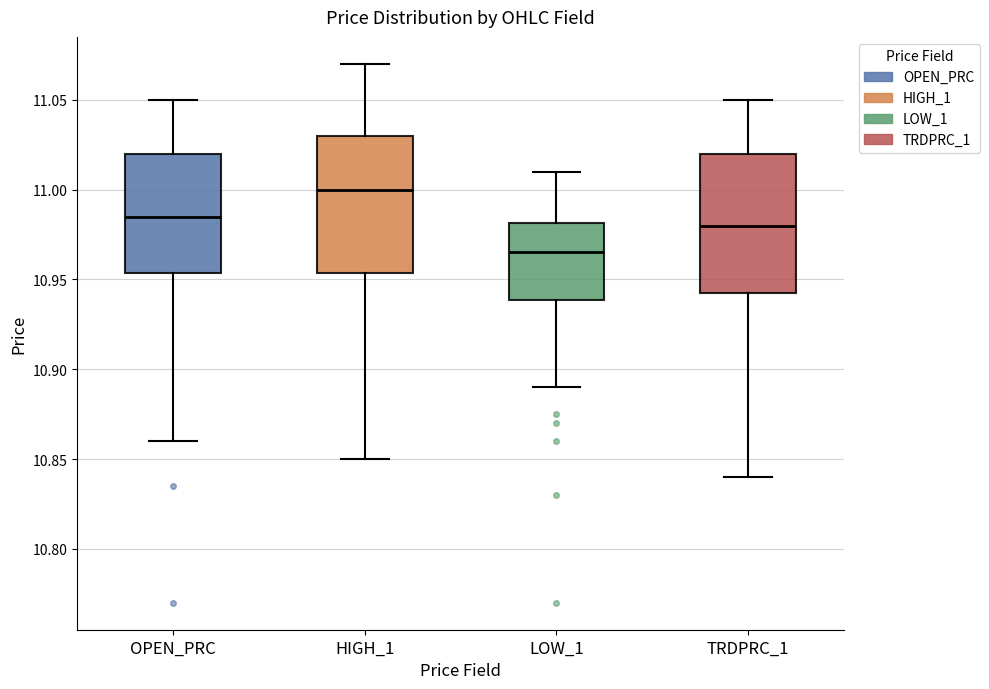

Reading left to right, read every box against the y-axis: the position of its median line, the range the box covers, and the ends of its whiskers. The values are not printed on the chart, so give them approximately, as read against the axis.

OPEN_PRC: median 10.985, box 10.955 to 11.020, whiskers 10.860 to 11.050
HIGH_1: median 11.000, box 10.955 to 11.030, whiskers 10.850 to 11.070
LOW_1: median 10.965, box 10.940 to 10.980, whiskers 10.890 to 11.010
TRDPRC_1: median 10.980, box 10.945 to 11.020, whiskers 10.840 to 11.050